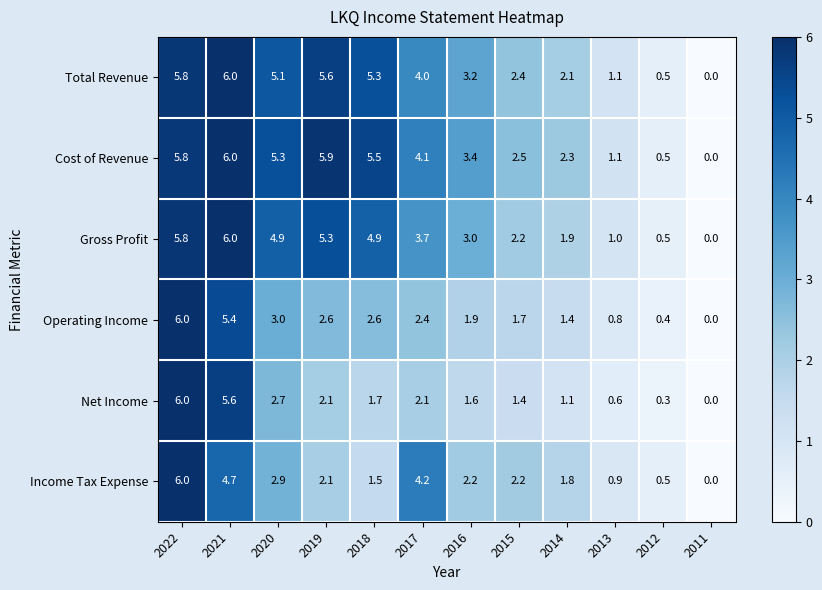

How many positive values does the Net Income series have?

11